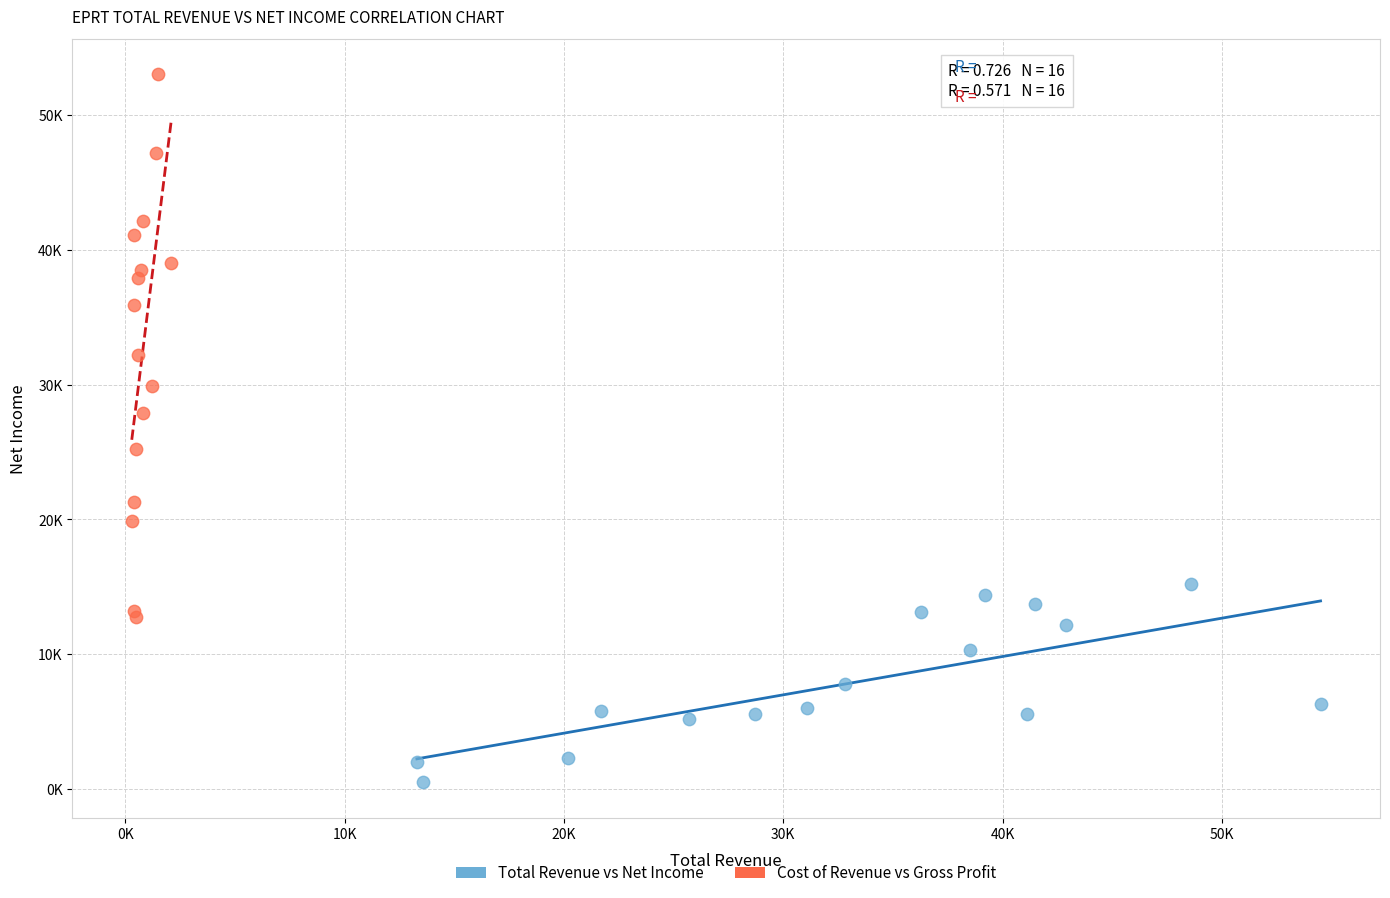

Which series has the widest spread of Y values?

Cost of Revenue vs Gross Profit